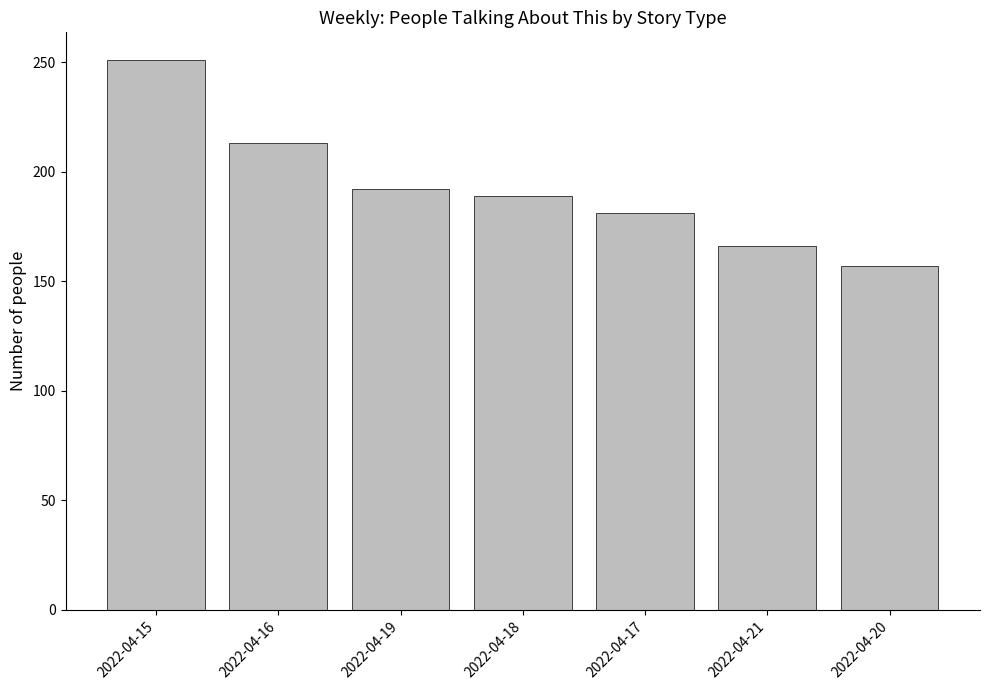

List the labels in order of value, smallest first.

2022-04-20, 2022-04-21, 2022-04-17, 2022-04-18, 2022-04-19, 2022-04-16, 2022-04-15